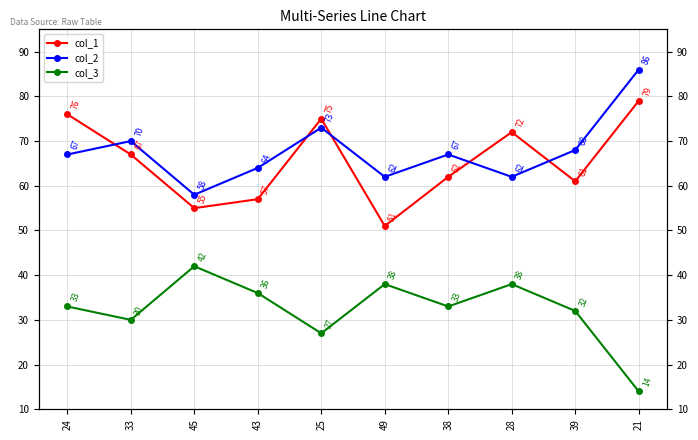

Where is col_2 nearest to the value 72?

25